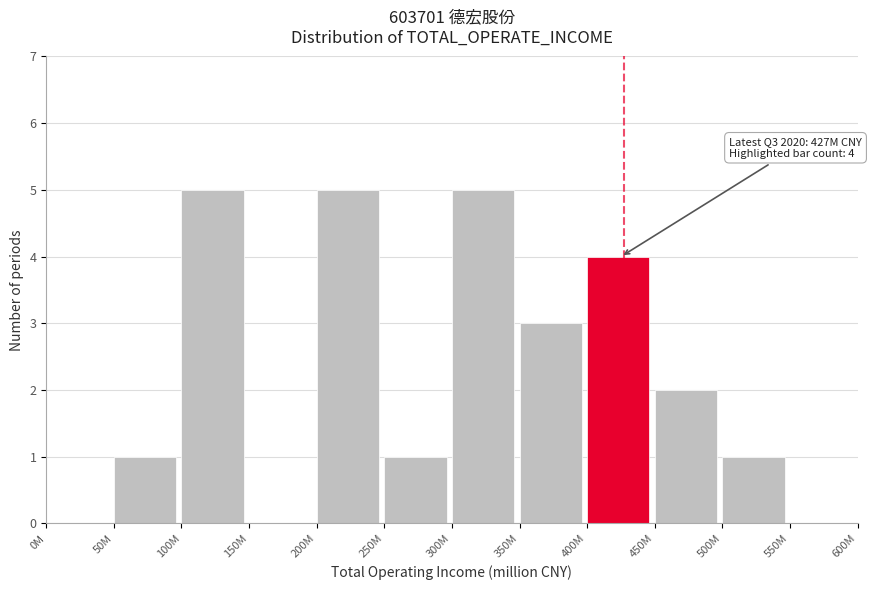

Reading left to right, what are all the values shown in this chart?

0M=0	50M=1	100M=5	150M=0	200M=5	250M=1	300M=5	350M=3	400M=4	450M=2	500M=1	550M=0